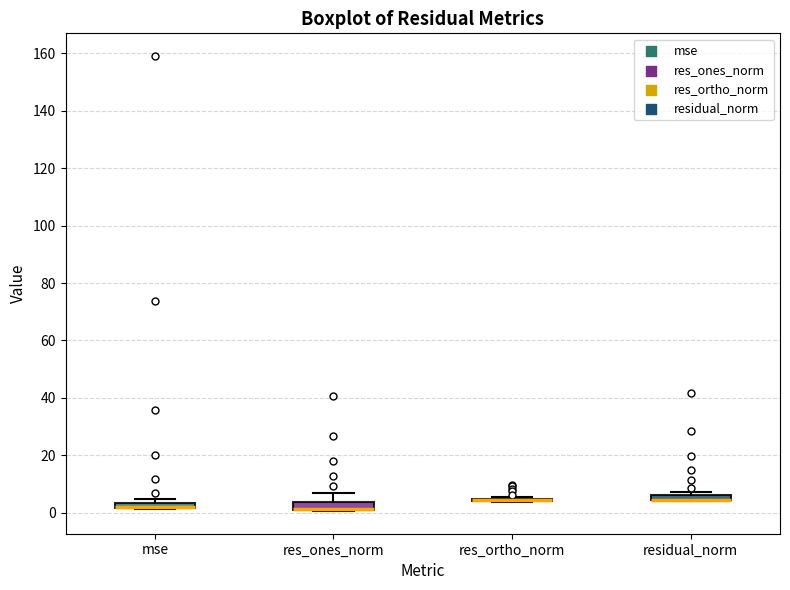

Where is the lower edge of the box for res_ones_norm on the y-axis? The values are not printed on the chart, so give them approximately, as read against the axis.

0